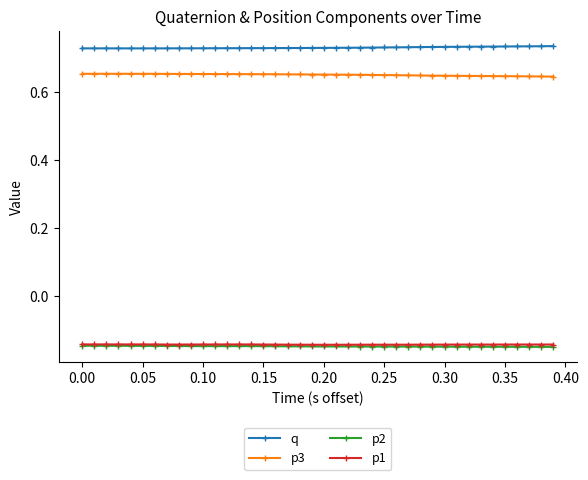

True or false: q and p1 intersect in this chart.

False